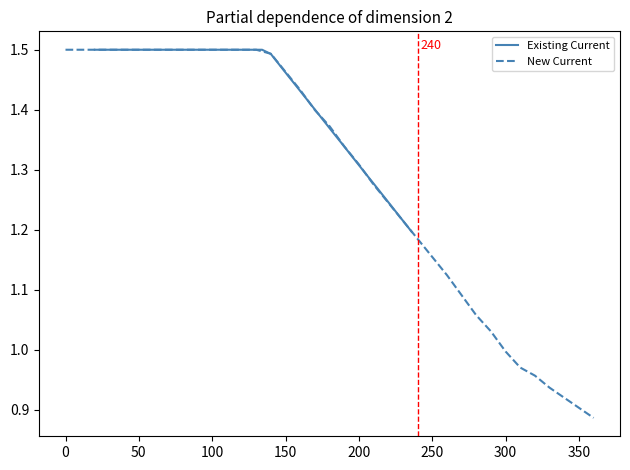

What is the greatest value displayed?

1.5